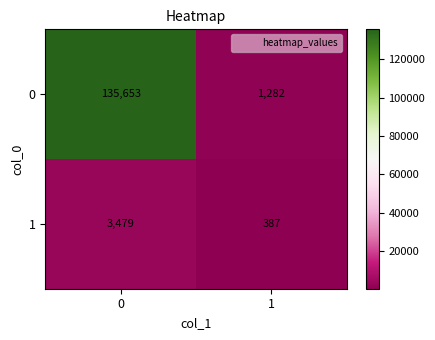

What is the sum of the 0 values at 1 and 0?

136935